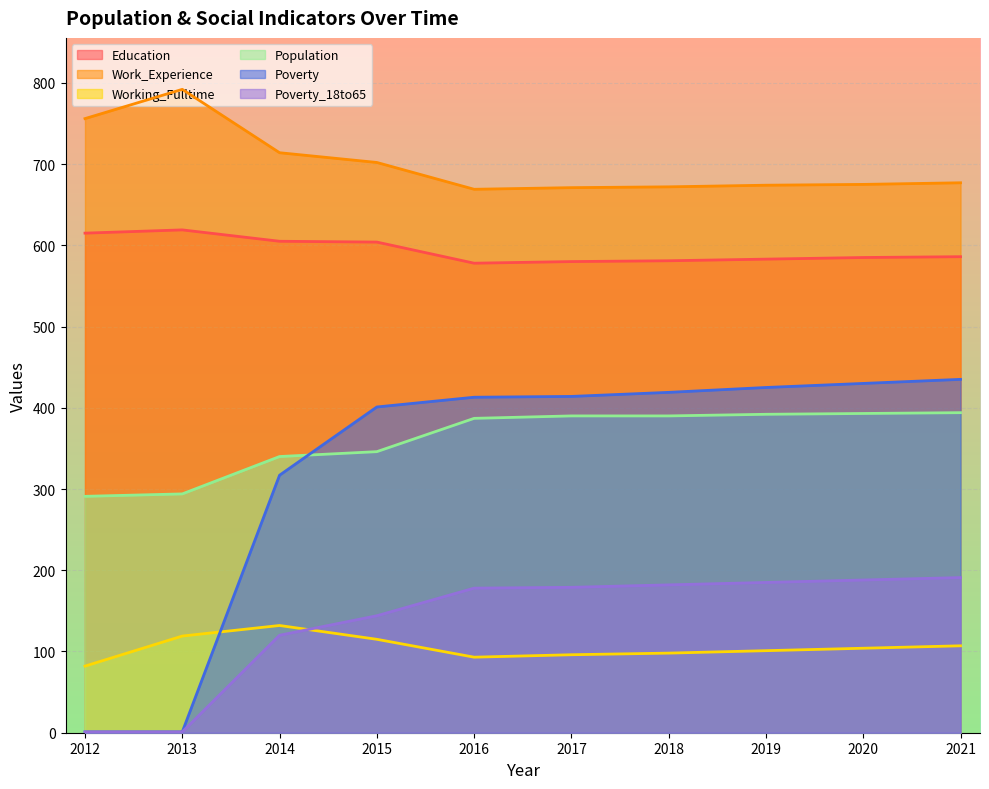

How many series are shown in this chart?

6